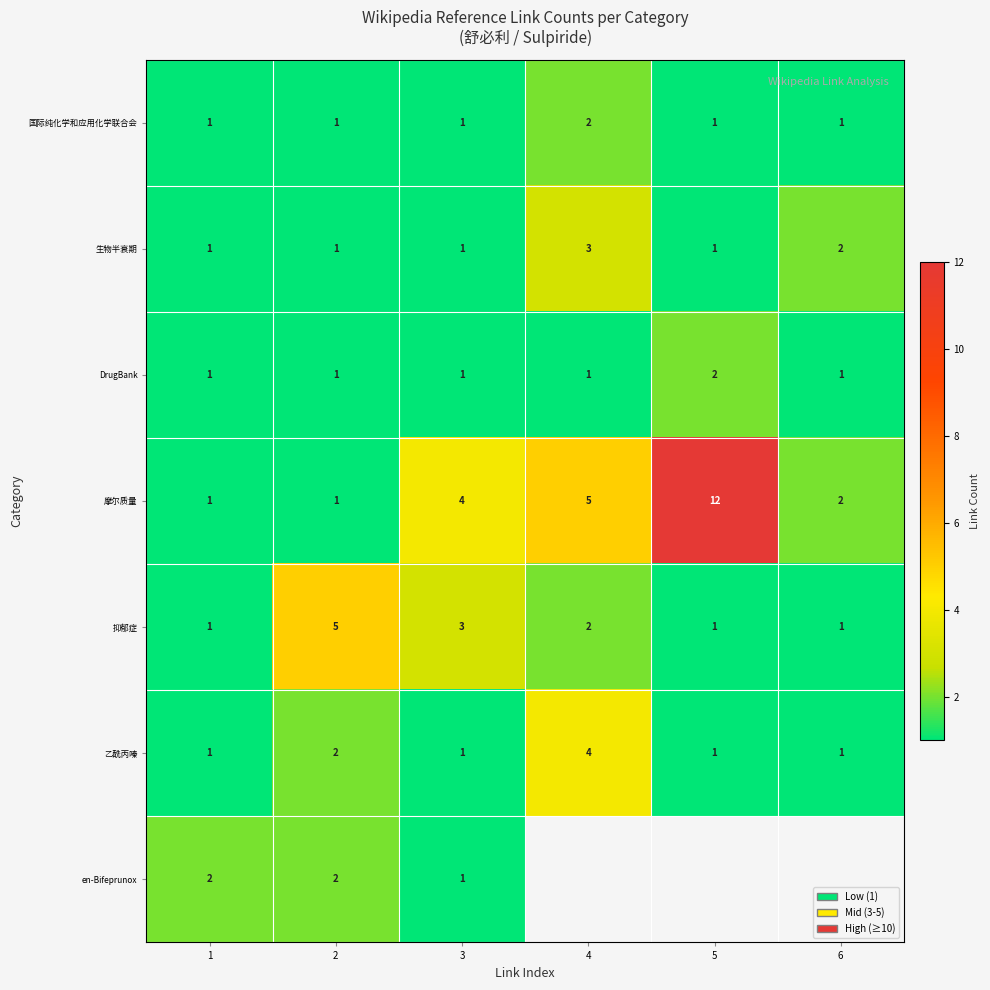

What value does the 生物半衰期 series have at 4?

3